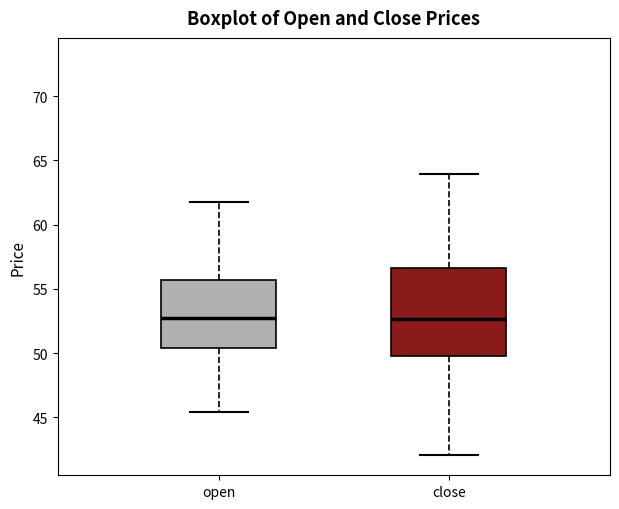

Which box is the tallest, from its lower edge to its upper edge?

close